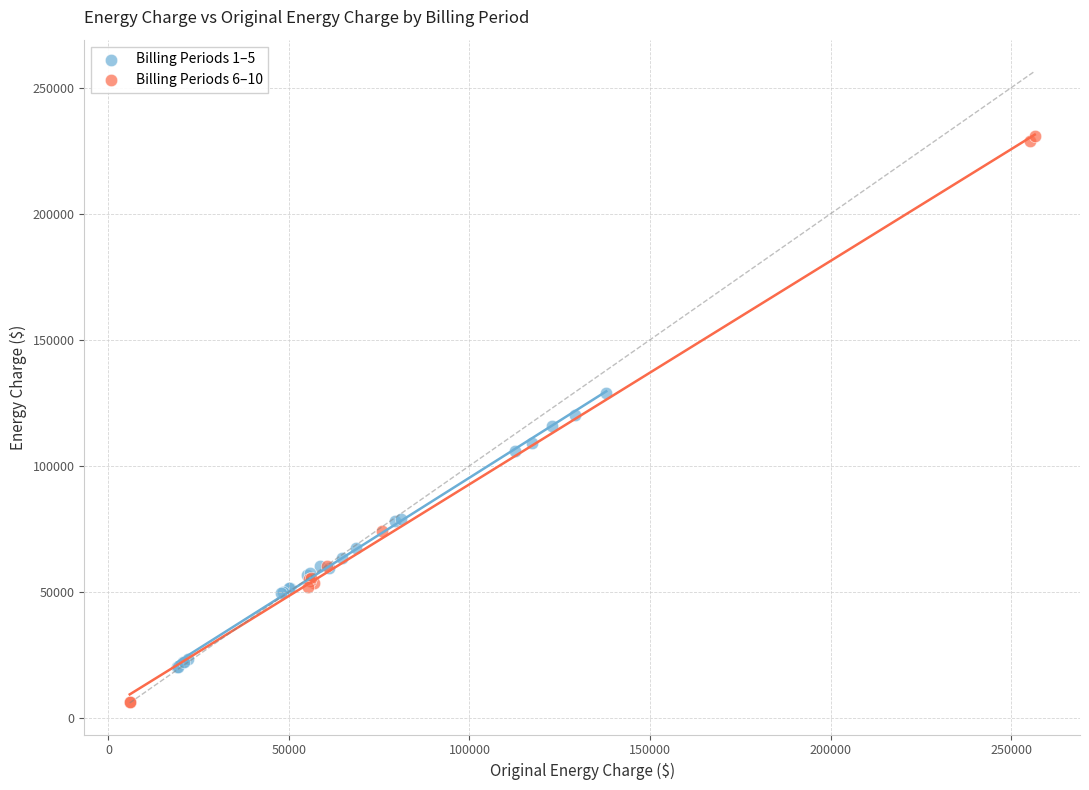

Which series contains the lowest Y value?

Billing Periods 6–10